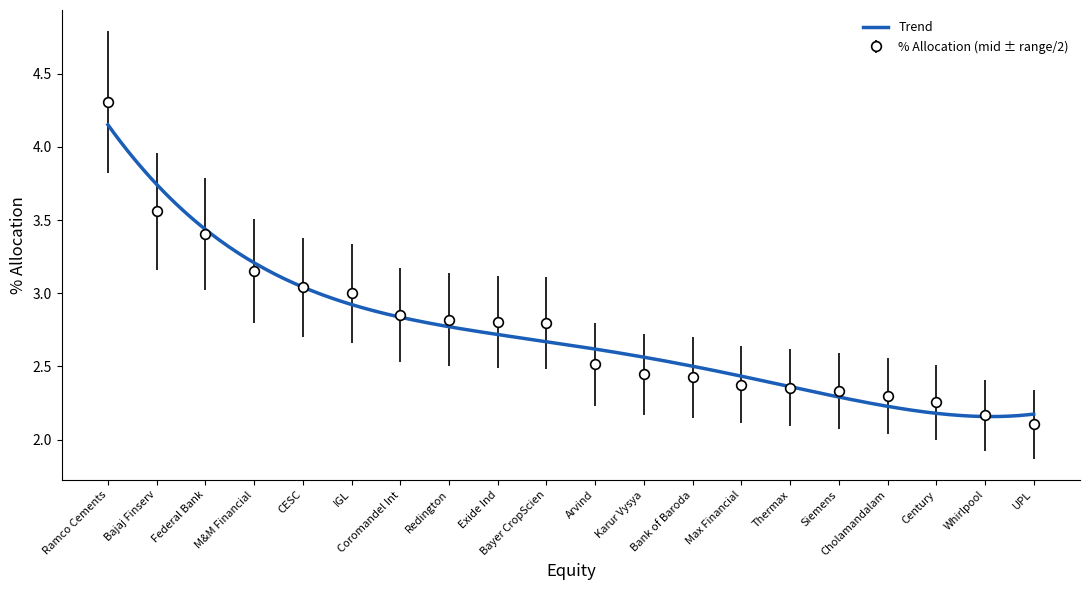

The chart shows a value of 3.0 at IGL. True or false?

True